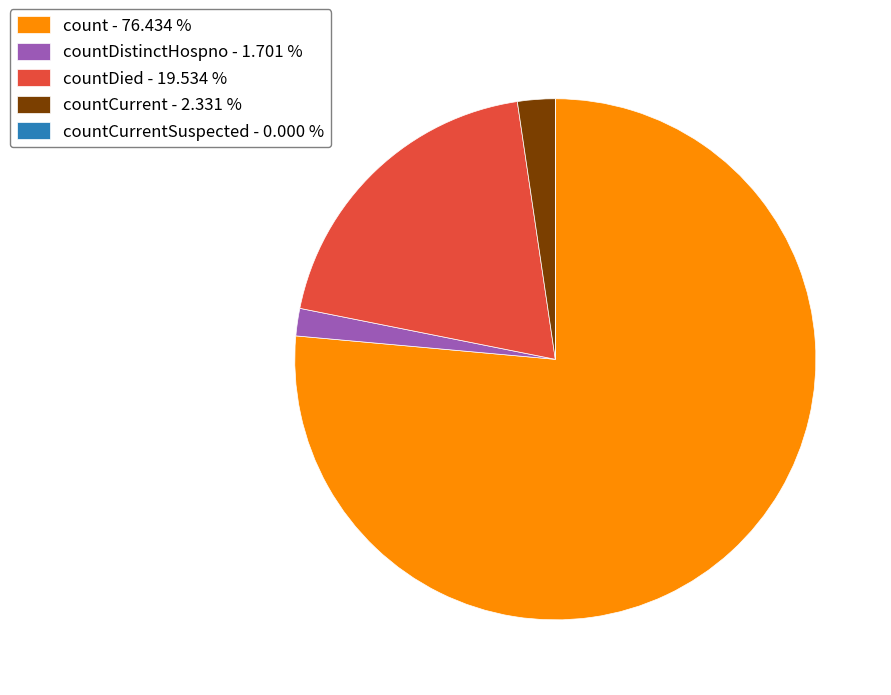

Do countDistinctHospno - 1.701 % and countDied - 19.534 % together represent more than half of the pie?

No